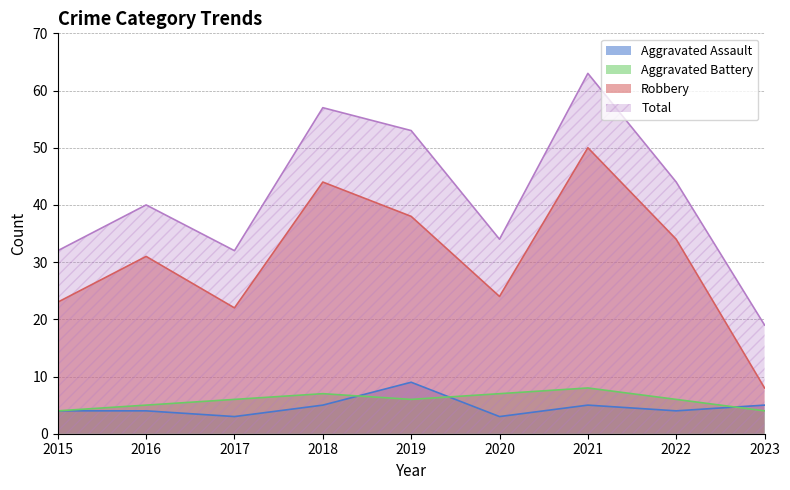

What is the value of the Total point at the 5th from the left?

53